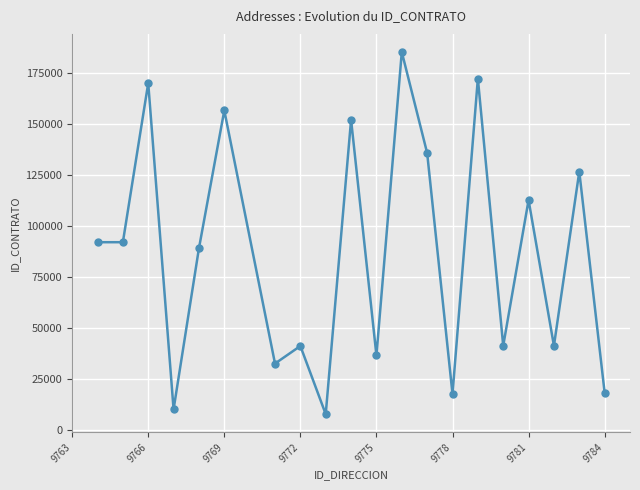

How many points are higher than both their immediate neighbors (excluding endpoints)?

8